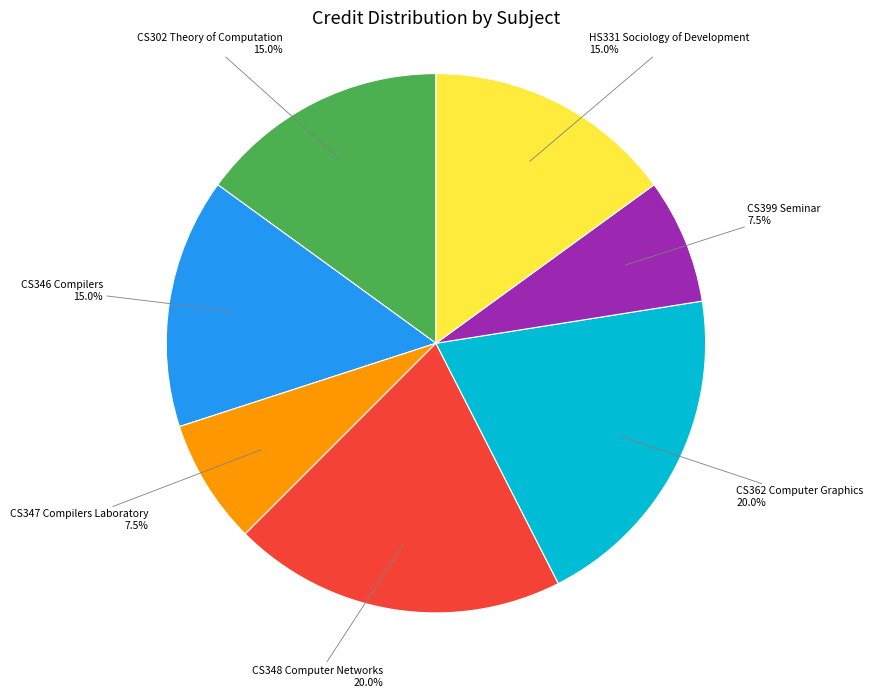

Is there any slice that represents more than half of the pie?

No